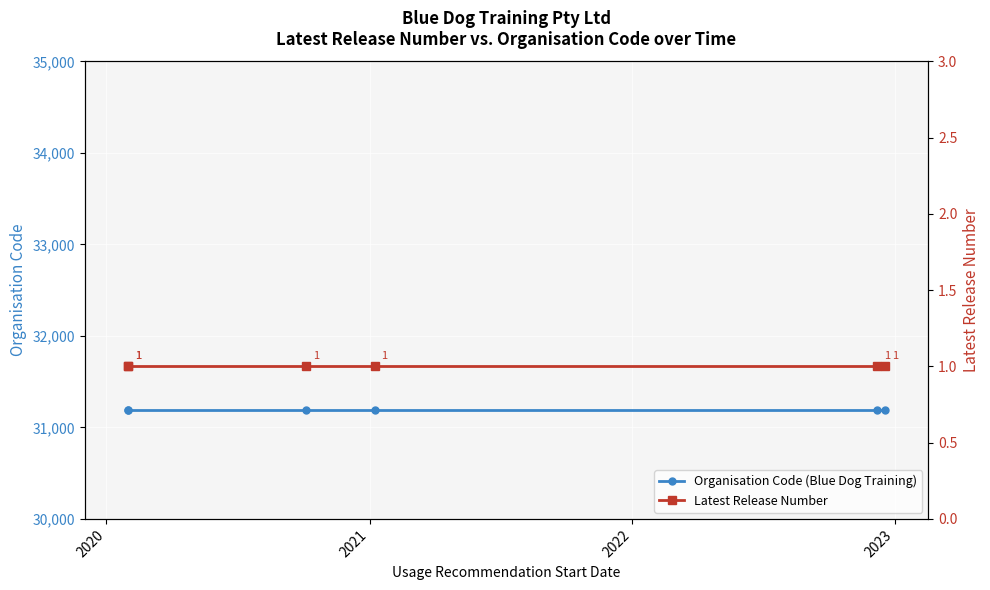

Is it true that Organisation Code (Blue Dog Training) equals 53657 at 2021?

False